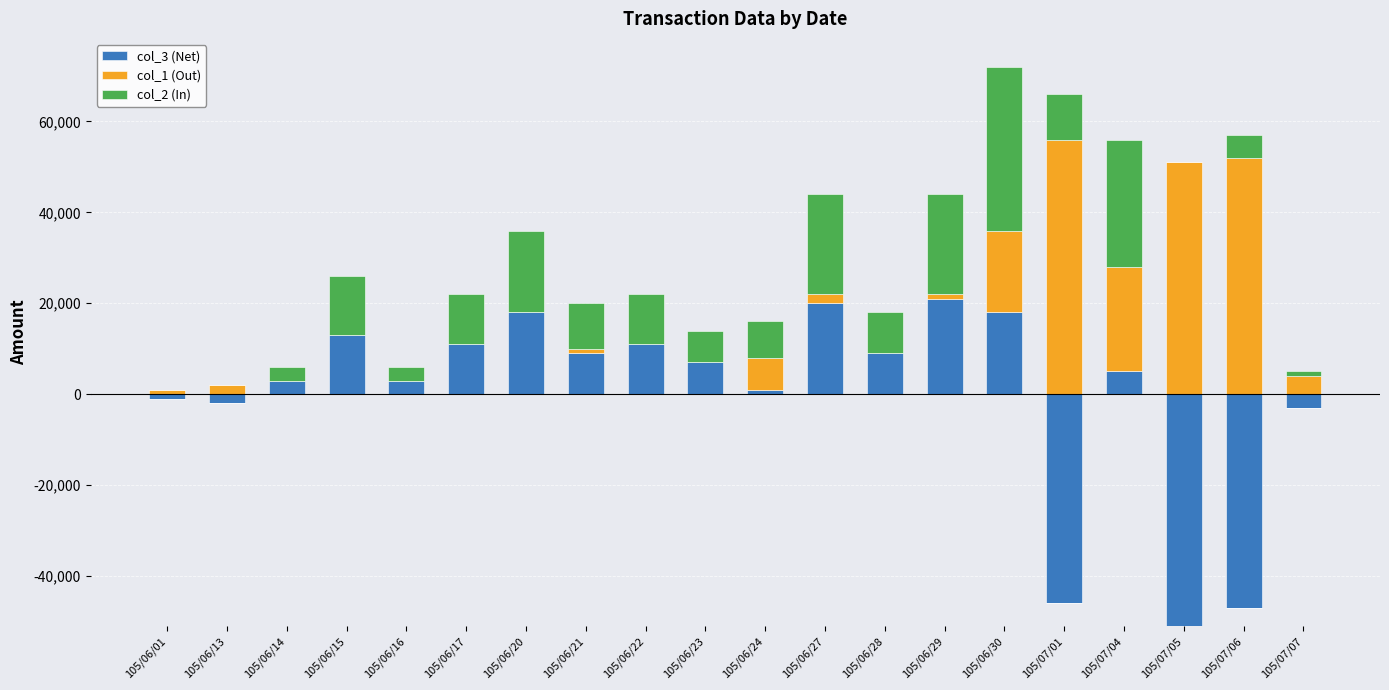

What position from the right is 105/06/23?

11